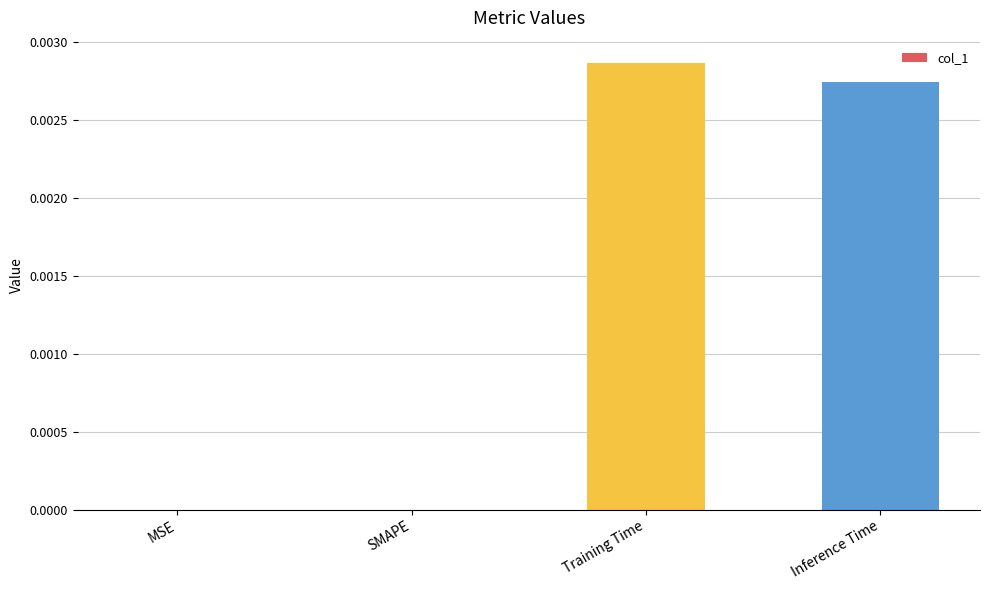

Does the chart contain stacked bars?

No